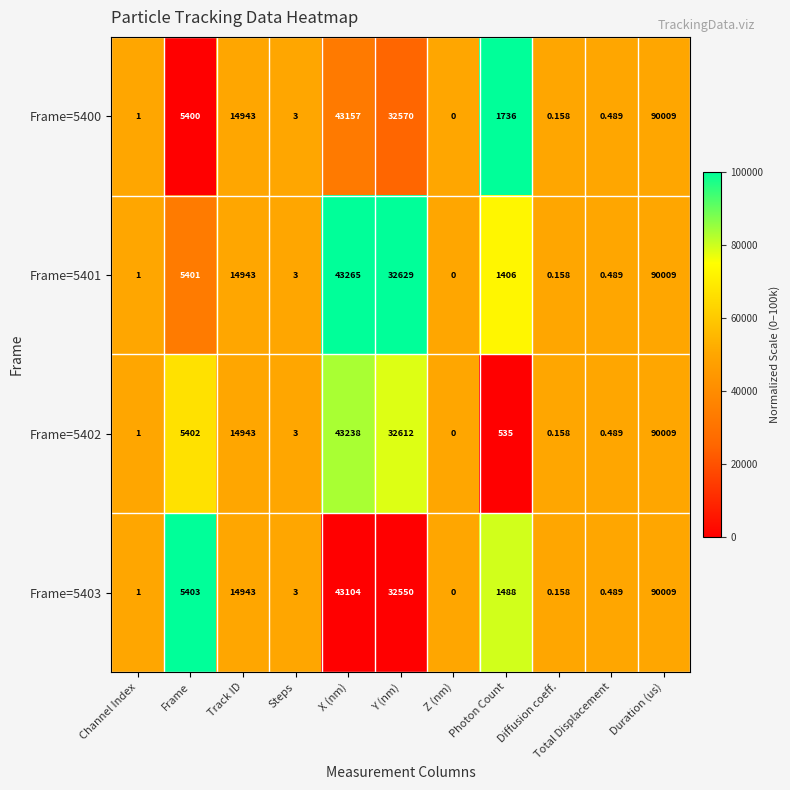

Rank the categories by Frame=5402 value from highest to lowest.

Duration (us), X (nm), Y (nm), Track ID, Frame, Photon Count, Steps, Channel Index, Total Displacement, Diffusion coeff., Z (nm)